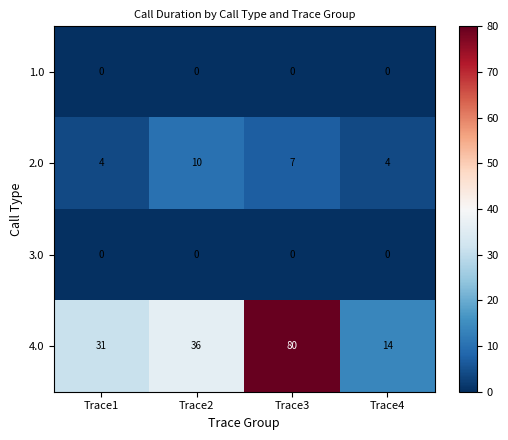

At which label does 4.0 reach its peak?

Trace3